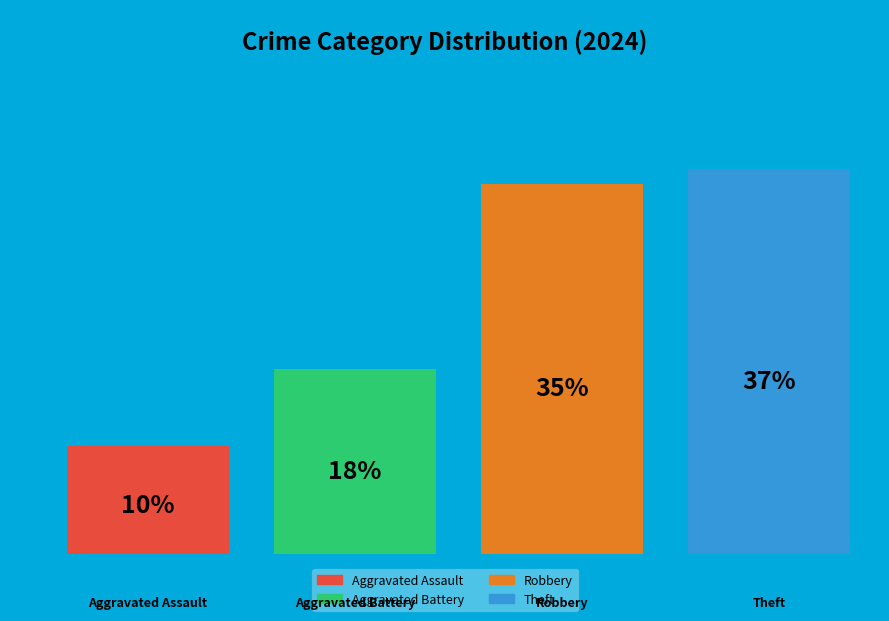

Does any single category account for the majority?

No